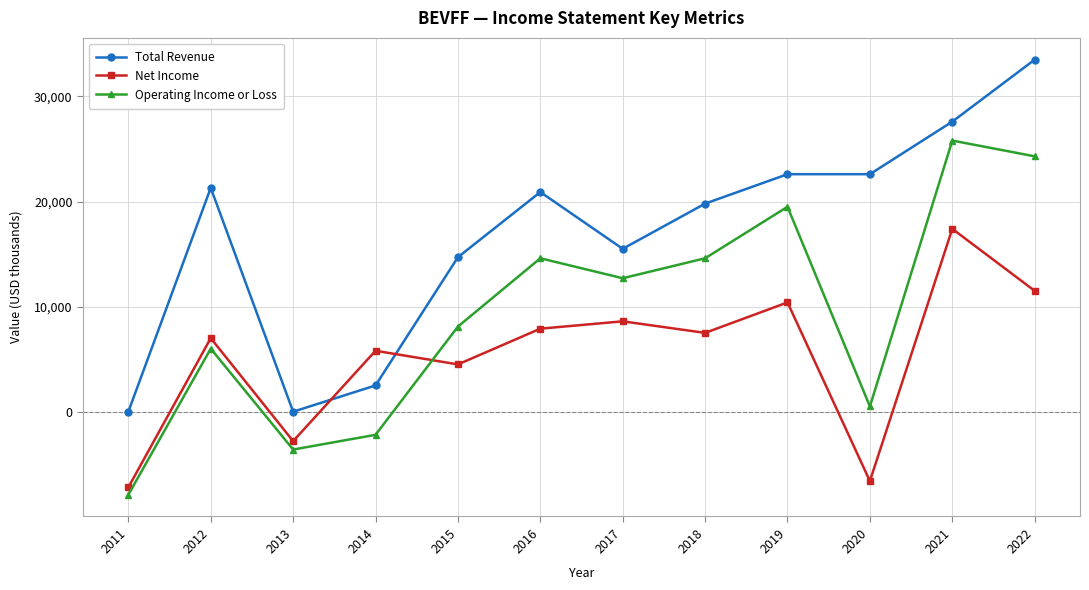

True or false: Net Income has more than 2 points higher than both neighbors.

True